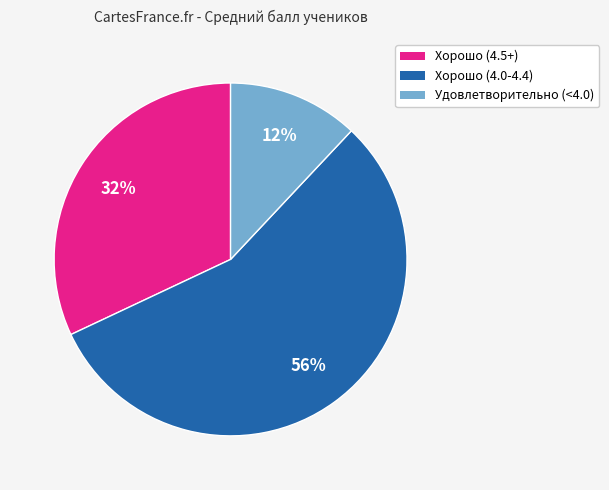

Count the number of slices in the pie.

3